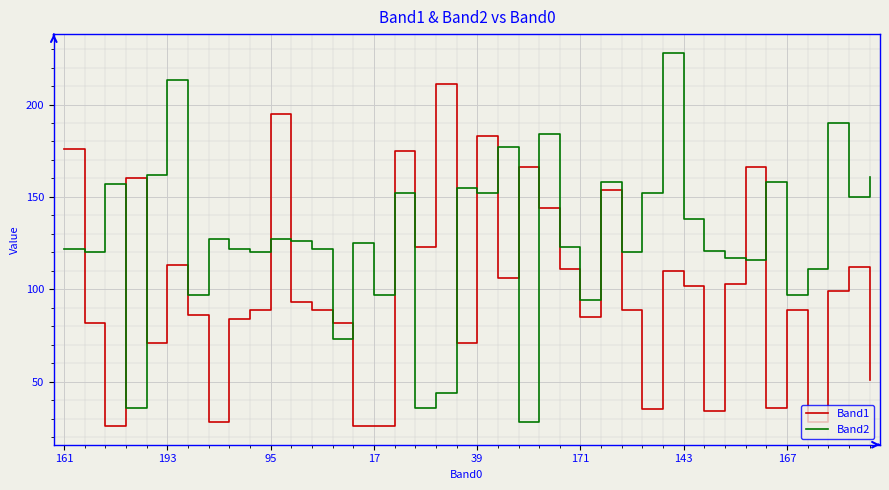

Which series has the largest total across all categories?

Band2